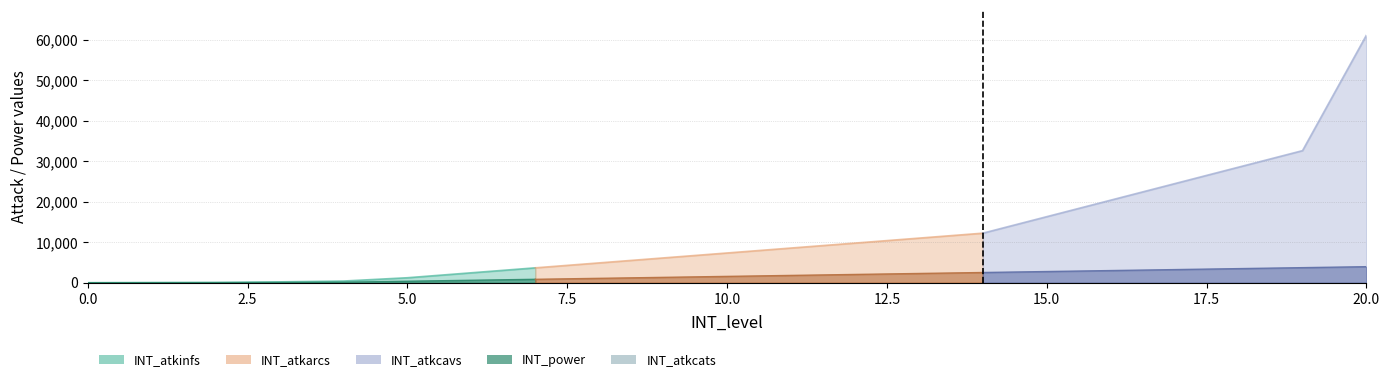

Reading left to right, extract all data points from this chart.

INT_atkinfs: 0=0.0	1=34.0	2=68.0	3=204.0	4=408.0	5=1224.0	6=2448.0	7=3672.0	8=4896.0	9=6120.0	10=7344.0	11=8568.0	12=9792.0	13=11016.0	14=12240.0	15=16320.0	16=20400.0	17=24480.0	18=28560.0	19=32640.0	20=61200.0
INT_atkarcs: 0=0.0	1=34.0	2=68.0	3=204.0	4=408.0	5=1224.0	6=2448.0	7=3672.0	8=4896.0	9=6120.0	10=7344.0	11=8568.0	12=9792.0	13=11016.0	14=12240.0	15=16320.0	16=20400.0	17=24480.0	18=28560.0	19=32640.0	20=61200.0
INT_atkcavs: 0=0.0	1=34.0	2=68.0	3=204.0	4=408.0	5=1224.0	6=2448.0	7=3672.0	8=4896.0	9=6120.0	10=7344.0	11=8568.0	12=9792.0	13=11016.0	14=12240.0	15=16320.0	16=20400.0	17=24480.0	18=28560.0	19=32640.0	20=61200.0
INT_atkcats: 0=0.0	1=34.0	2=68.0	3=204.0	4=408.0	5=1224.0	6=2448.0	7=3672.0	8=4896.0	9=6120.0	10=7344.0	11=8568.0	12=9792.0	13=11016.0	14=12240.0	15=16320.0	16=20400.0	17=24480.0	18=28560.0	19=32640.0	20=61200.0
INT_power: 0=0.0	1=10.0	2=20.0	3=60.0	4=120.0	5=360.0	6=600.0	7=840.0	8=1080.0	9=1320.0	10=1560.0	11=1800.0	12=2040.0	13=2280.0	14=2520.0	15=2760.0	16=3000.0	17=3240.0	18=3480.0	19=3720.0	20=3960.0